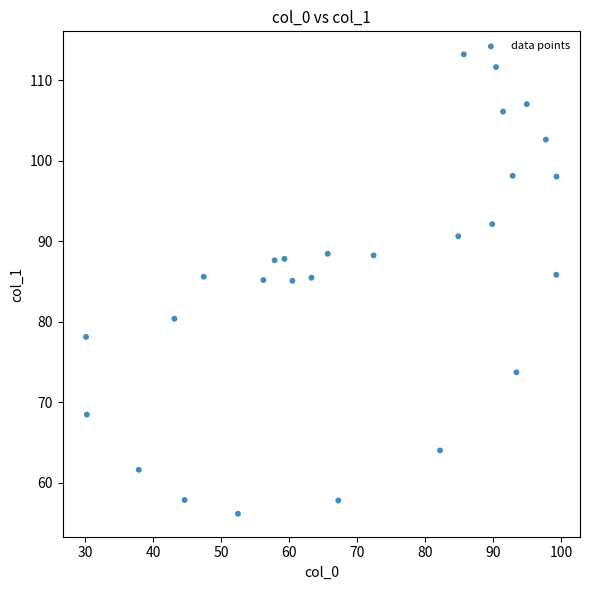

What is the range of Y values (max minus min)?

57.0